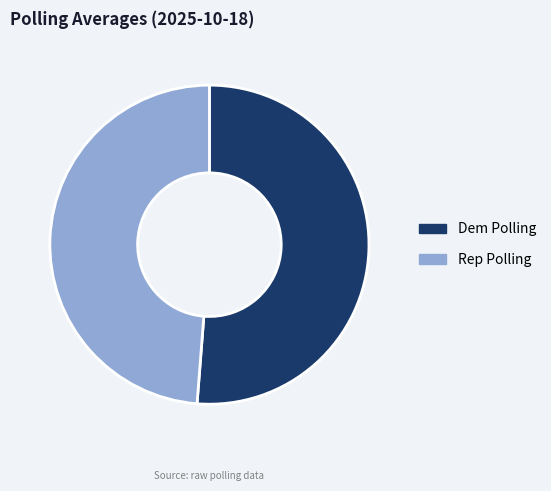

The Dem Polling slice represents 45% of the pie. True or false?

False